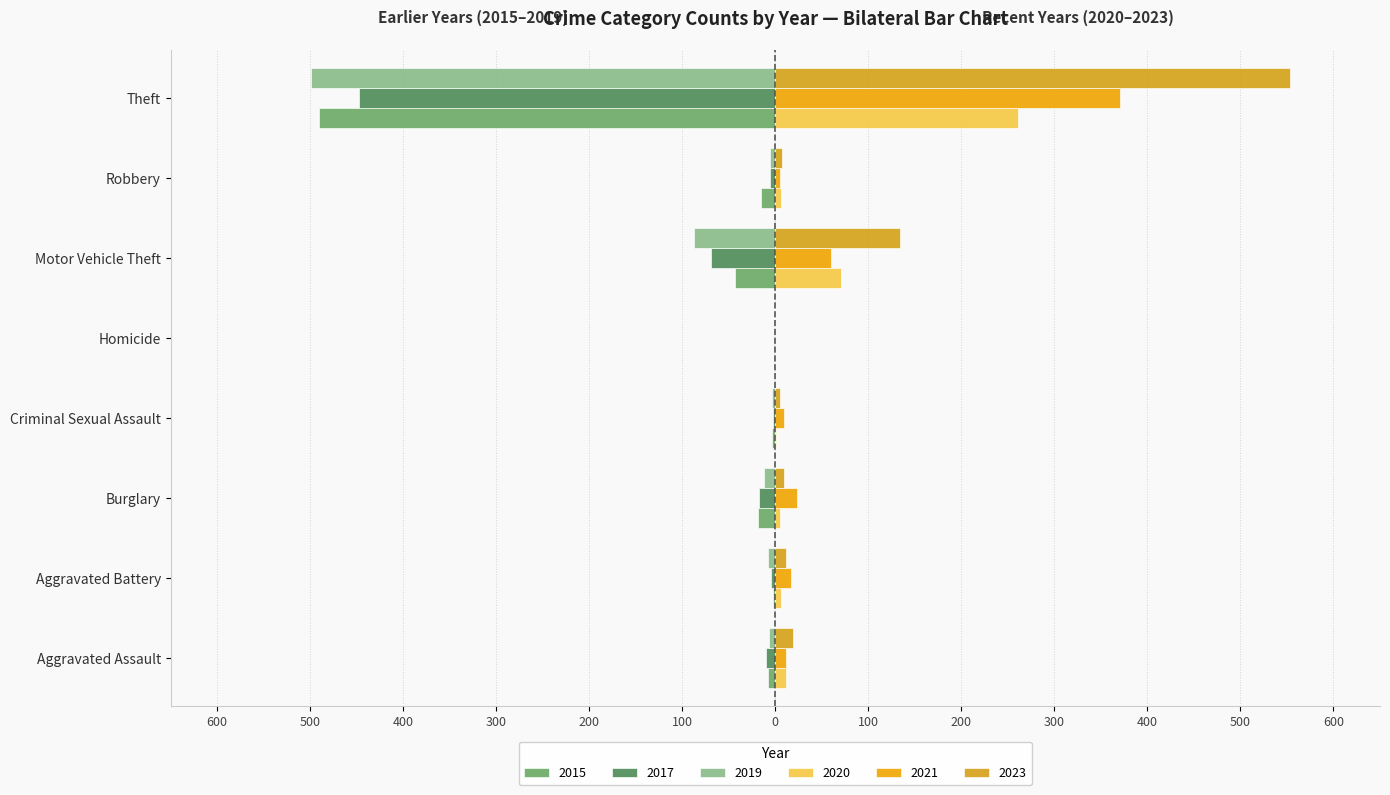

What is the label of the 8th bar from the right?

Aggravated Assault